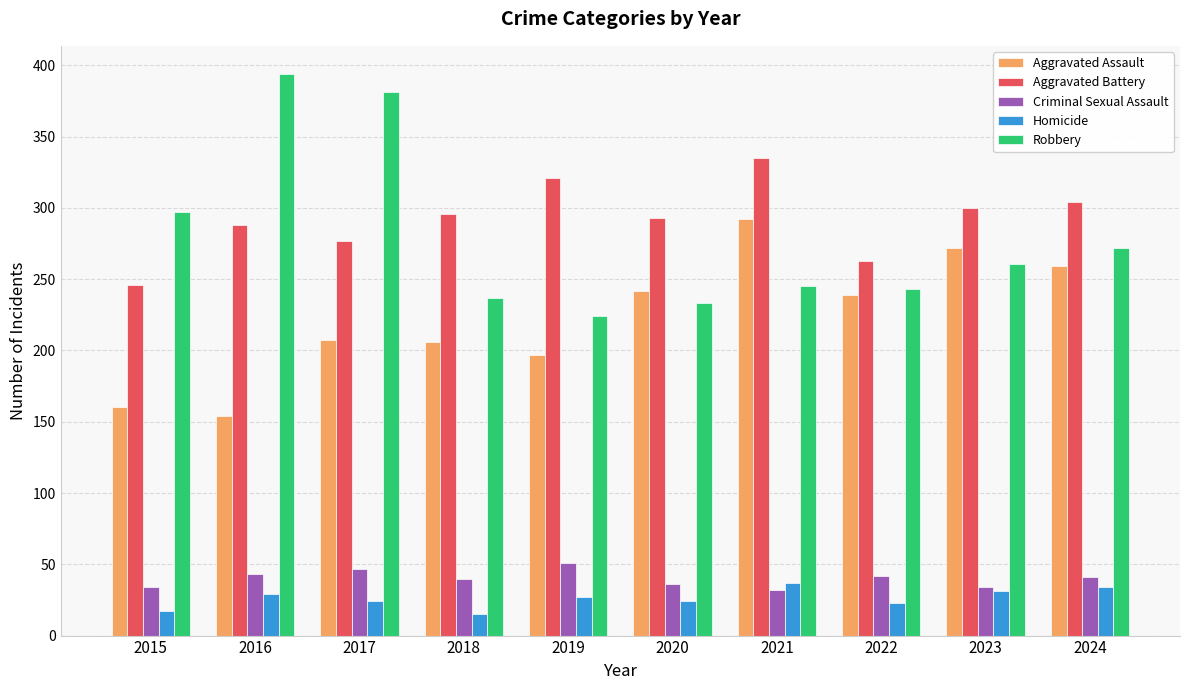

True or false: Criminal Sexual Assault has a value of 75 at 2019.

False